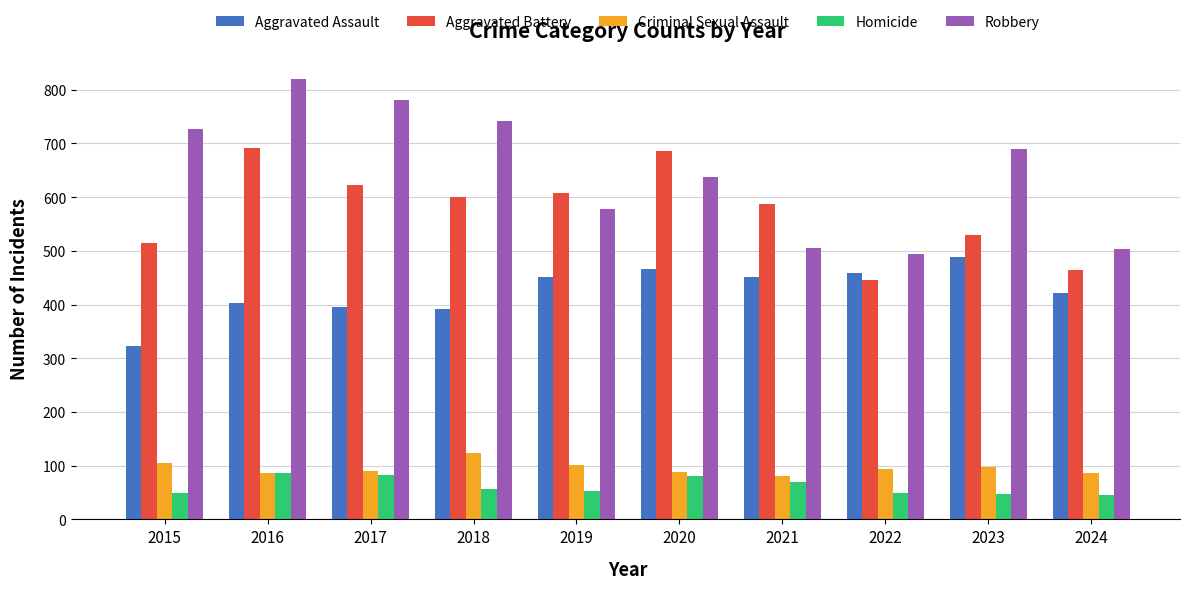

What is the average value of the Aggravated Battery series?

575